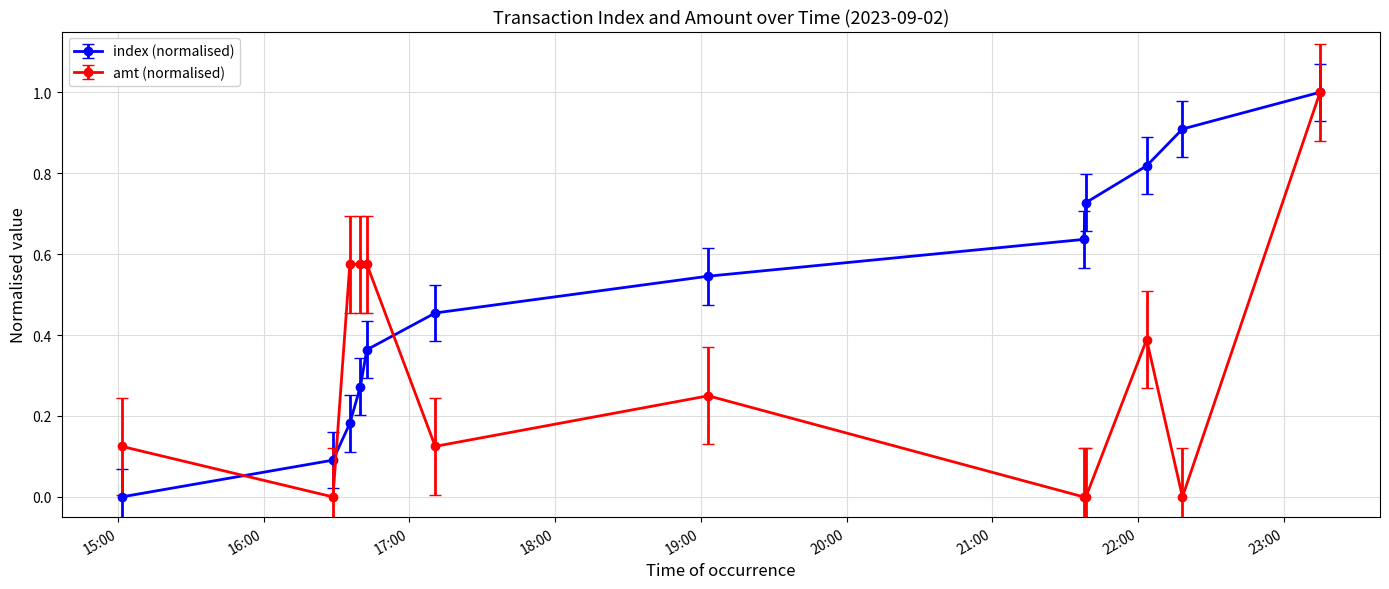

True or false: amt (normalised) has more than 1 interior local peaks.

True